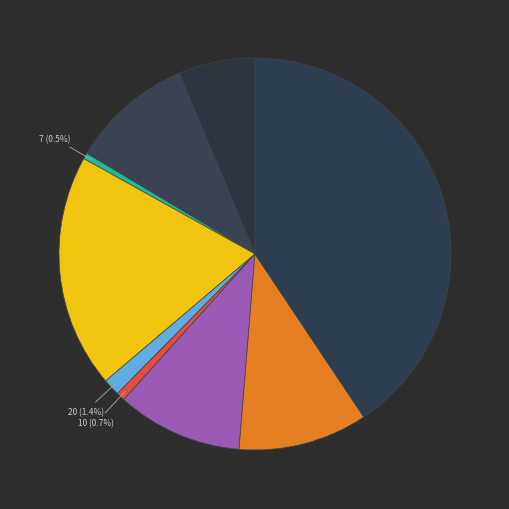

How many segments does this pie chart have?

9